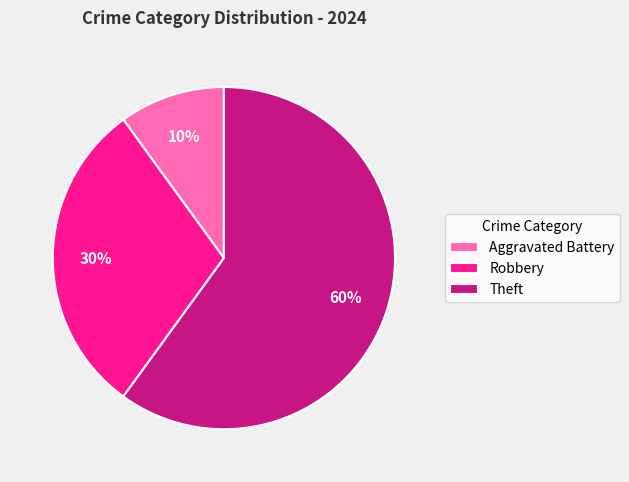

To the nearest percent, what percentage of the pie is Robbery?

30%